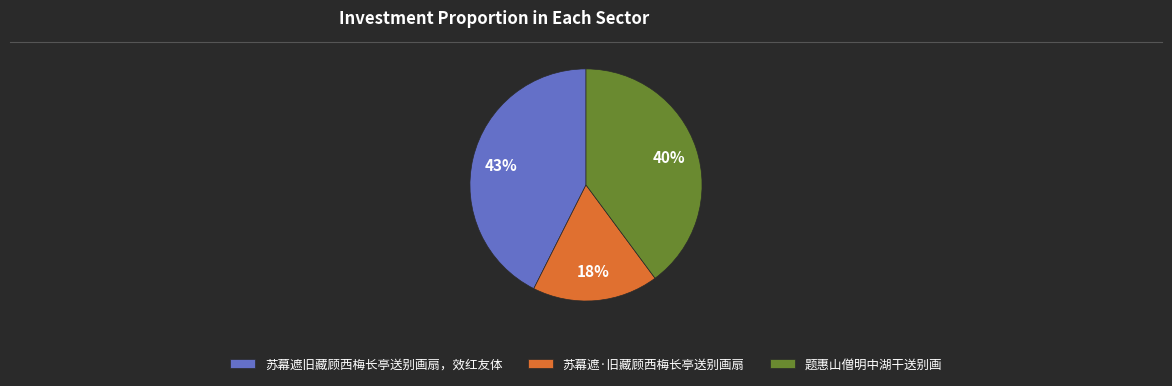

Which slice is the smallest?

苏幕遮·旧藏顾西梅长亭送别画扇